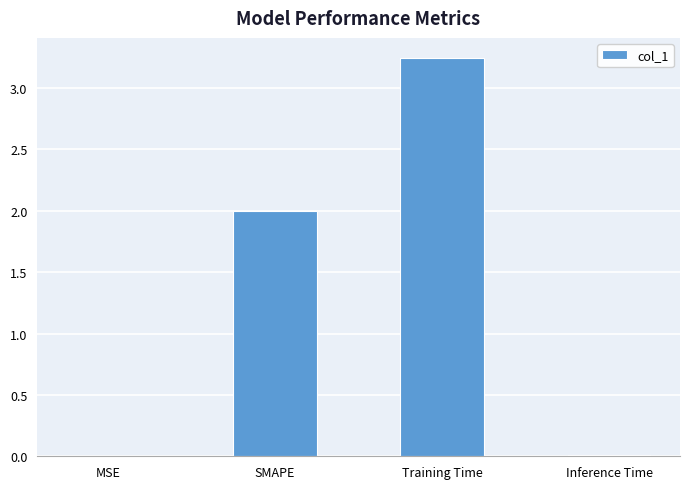

Which label corresponds to the largest value in the chart?

Training Time